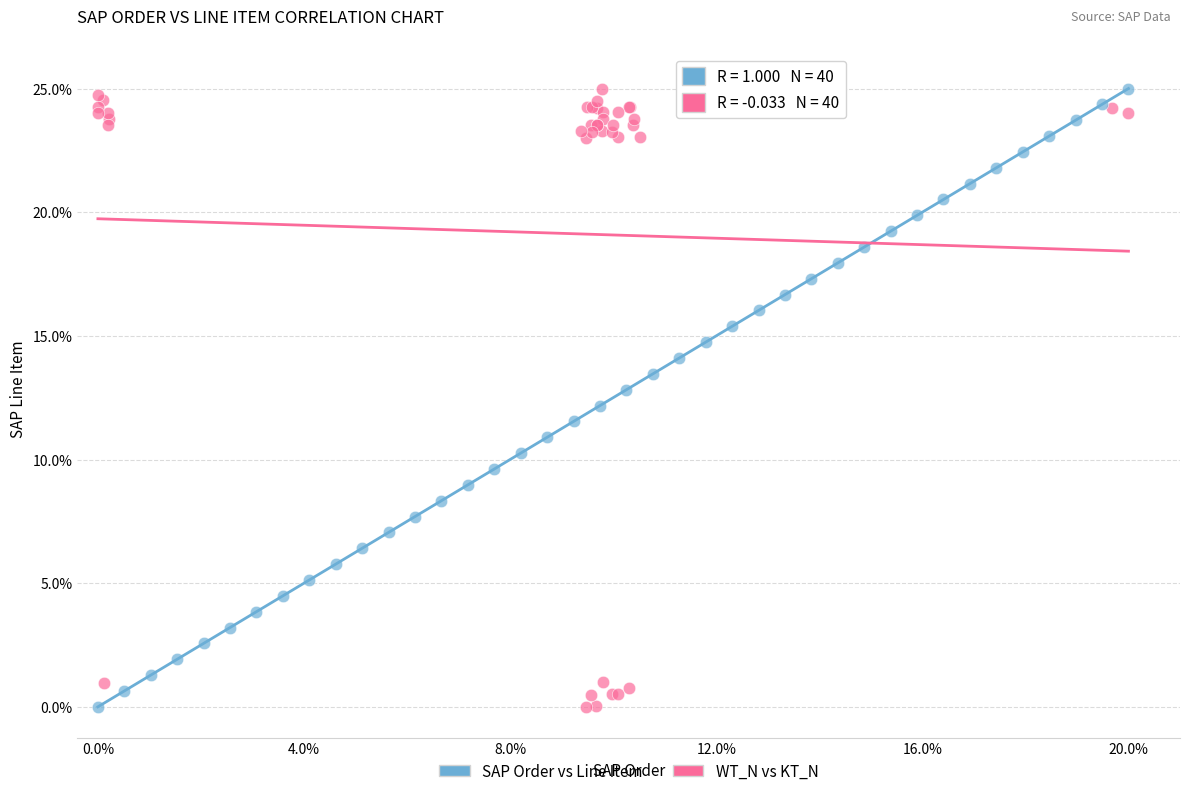

What are all the series names shown in the legend?

SAP Order vs Line Item, WT_N vs KT_N